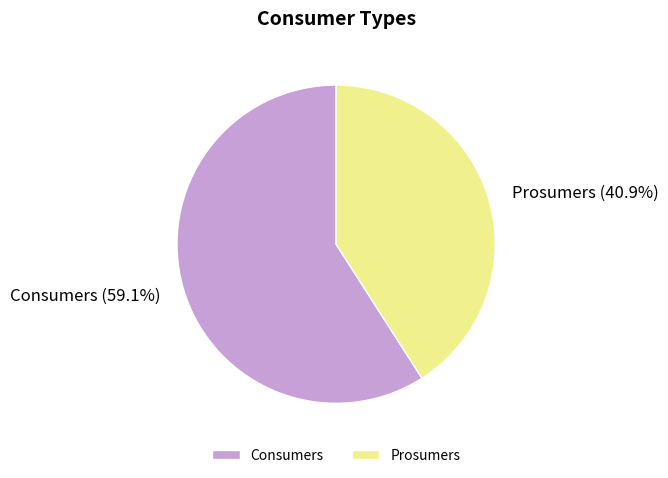

What is the ratio of the value at Prosumers to the value at Consumers?

0.7